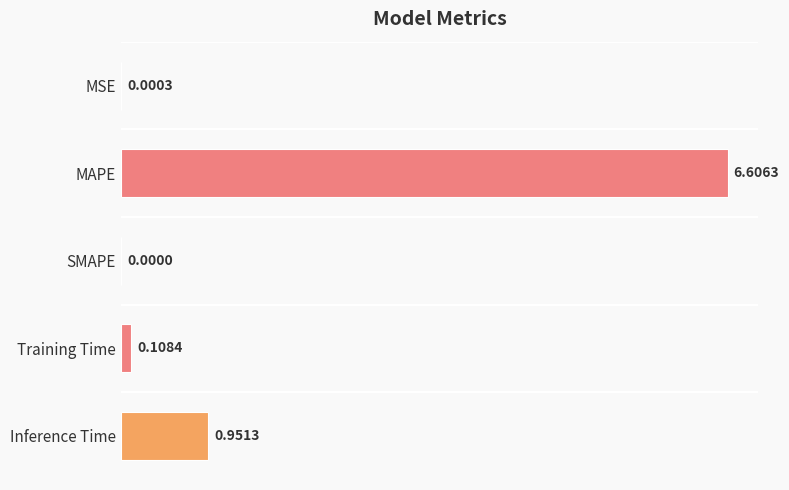

Which label corresponds to the largest value in the chart?

MAPE